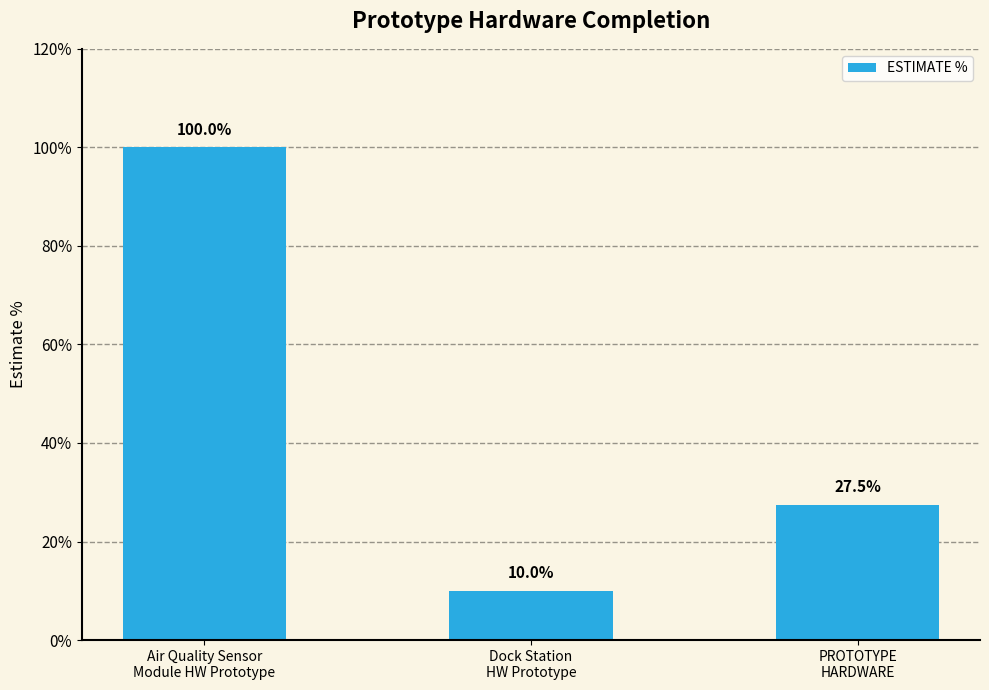

List the labels in order of value, largest first.

Air Quality Sensor
Module HW Prototype, PROTOTYPE
HARDWARE, Dock Station
HW Prototype